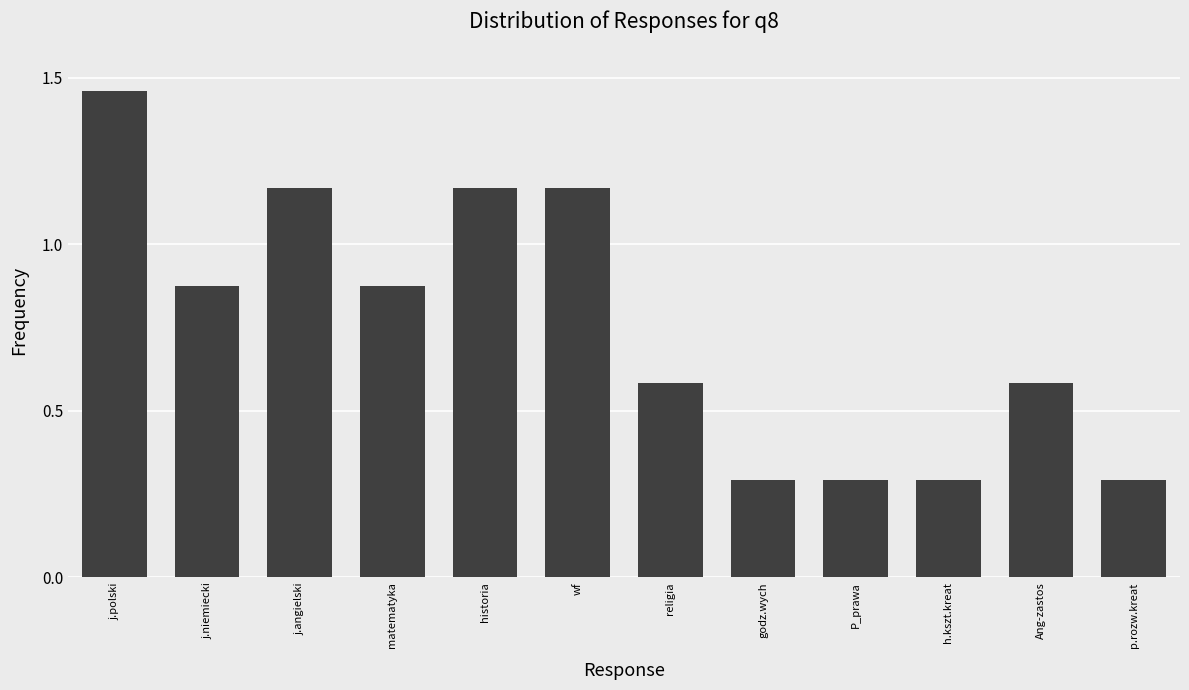

Between Ang-zastos and h.kszt.kreat, which is larger?

Ang-zastos